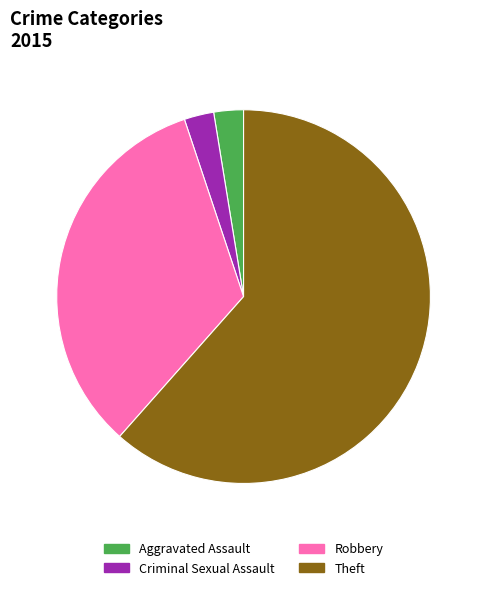

Which slice is the largest?

Theft